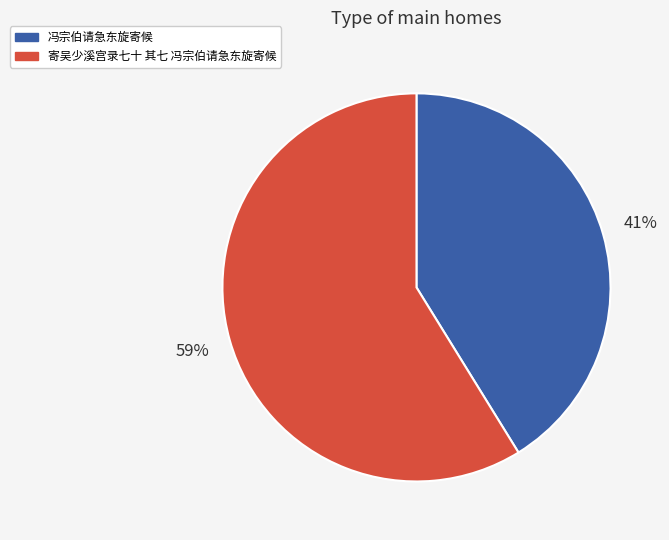

Is the sum of 寄吴少溪宫录七十 其七 冯宗伯请急东旋寄候 and 冯宗伯请急东旋寄候 greater than half?

Yes